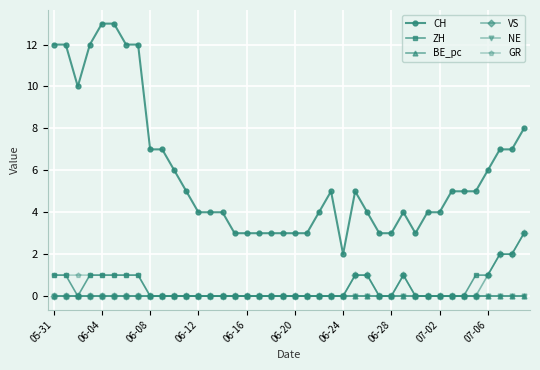

How many lines are shown in the chart?

6